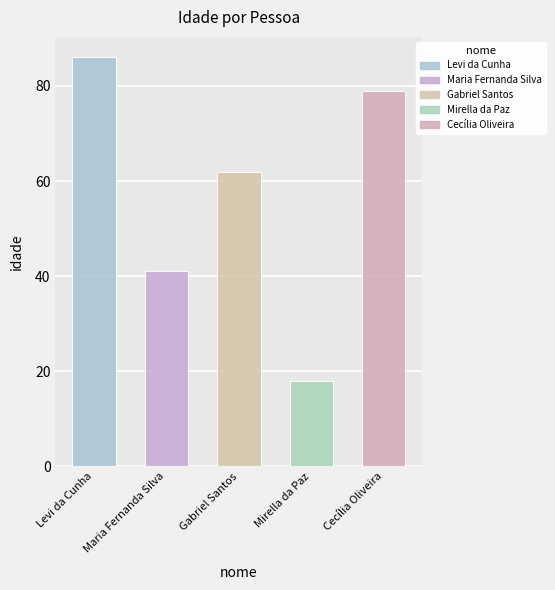

What is the change in value from Maria Fernanda Silva to Mirella da Paz?

-23